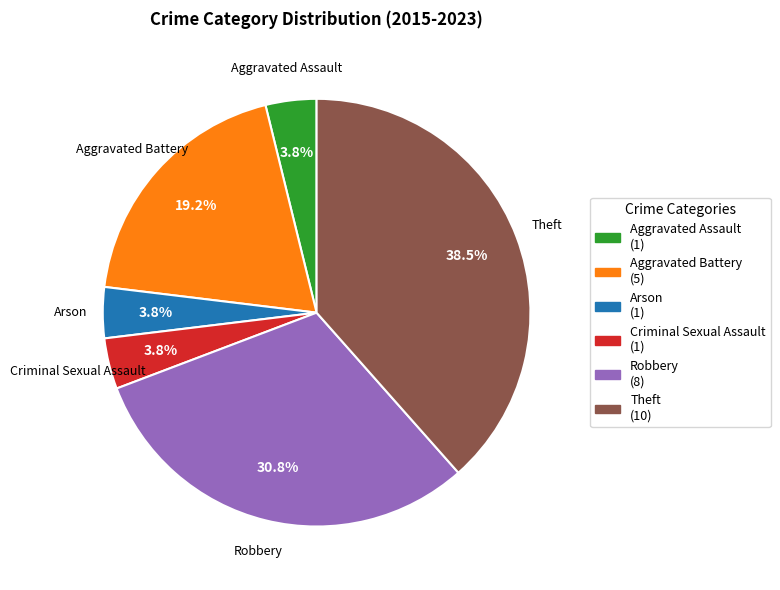

How many slices are in this pie chart?

6